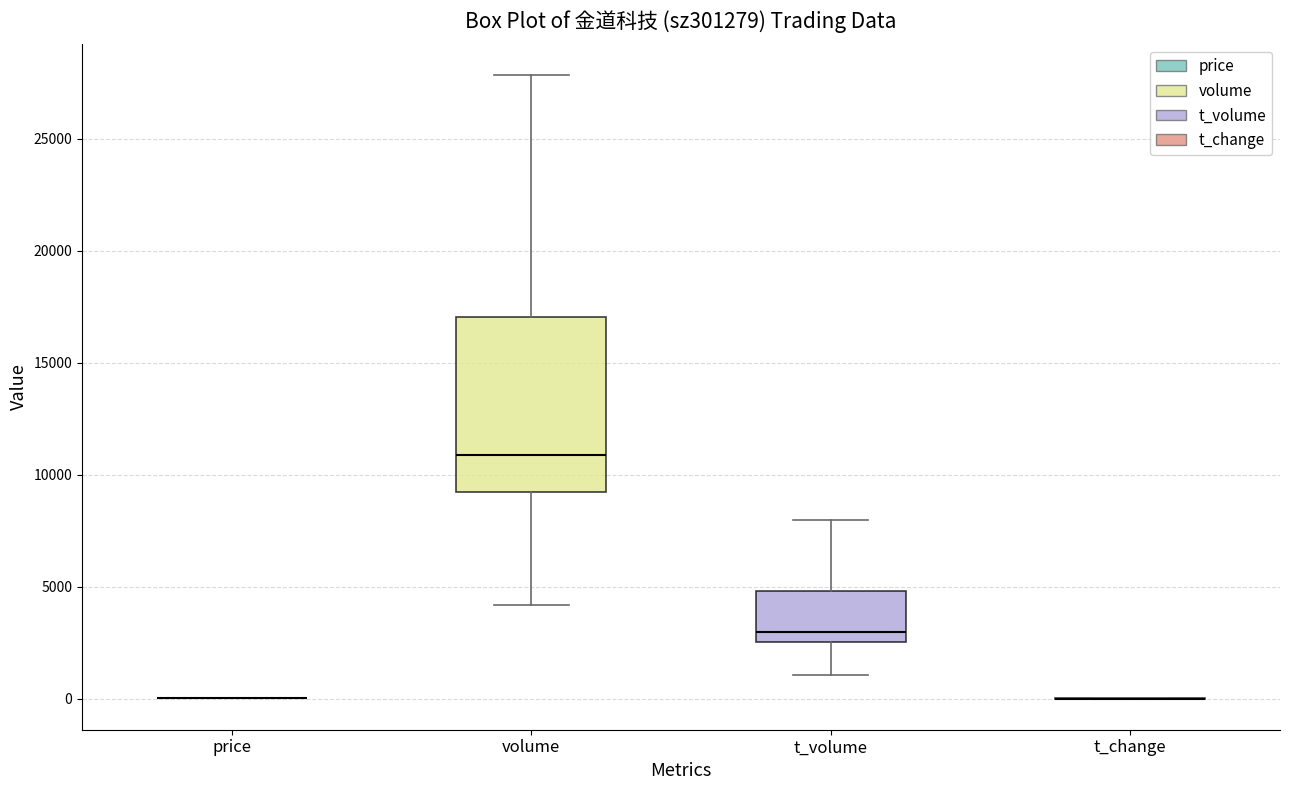

Reading left to right, read every box against the y-axis: the position of its median line, the range the box covers, and the ends of its whiskers. The values are not printed on the chart, so give them approximately, as read against the axis.

price: box collapsed to a line at 0, whiskers 0 to 0
volume: median 11000, box 9000 to 17000, whiskers 4000 to 28000
t_volume: median 3000, box 2500 to 5000, whiskers 1000 to 8000
t_change: box collapsed to a line at 0, whiskers 0 to 0